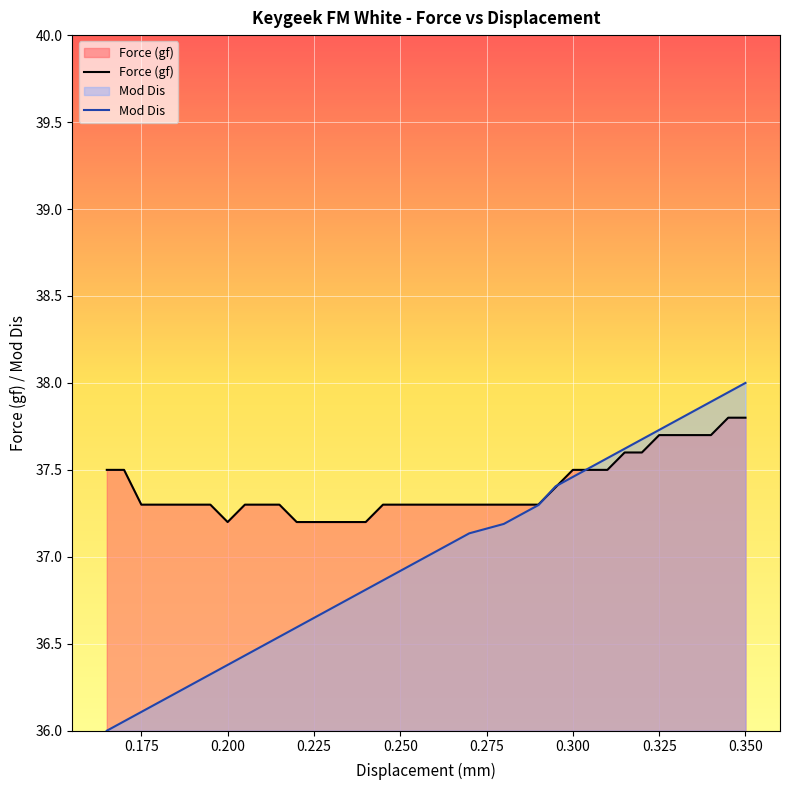

What is the minimum value shown in the chart?

36.0